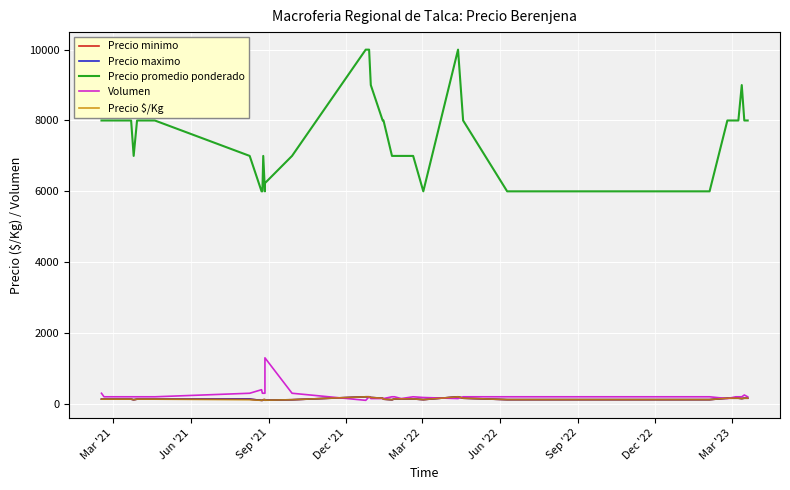

Where is Precio promedio ponderado nearest to the value 8000?

Mar '21